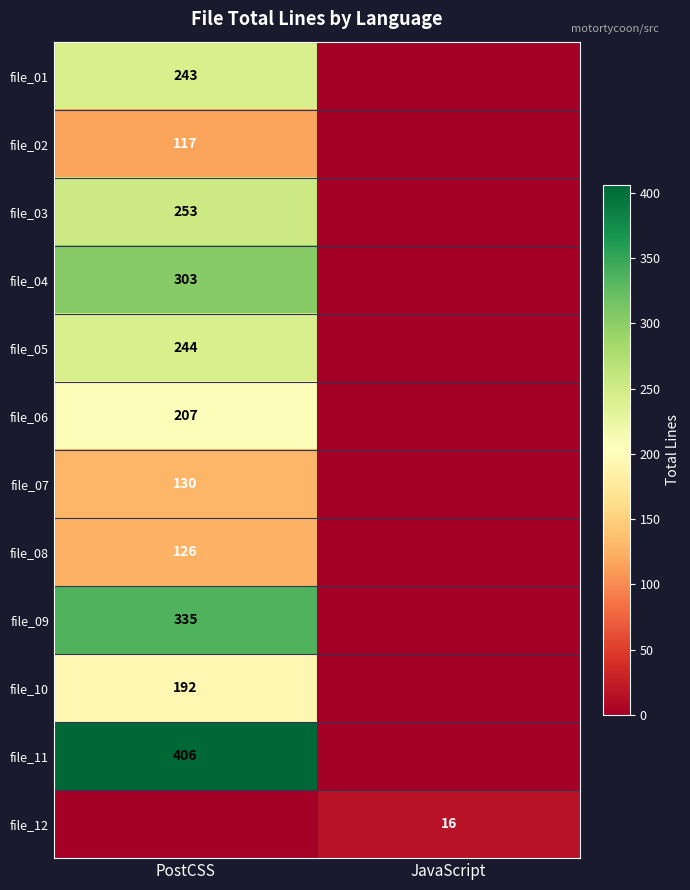

The value of file_06 at PostCSS is 207. True or false?

True